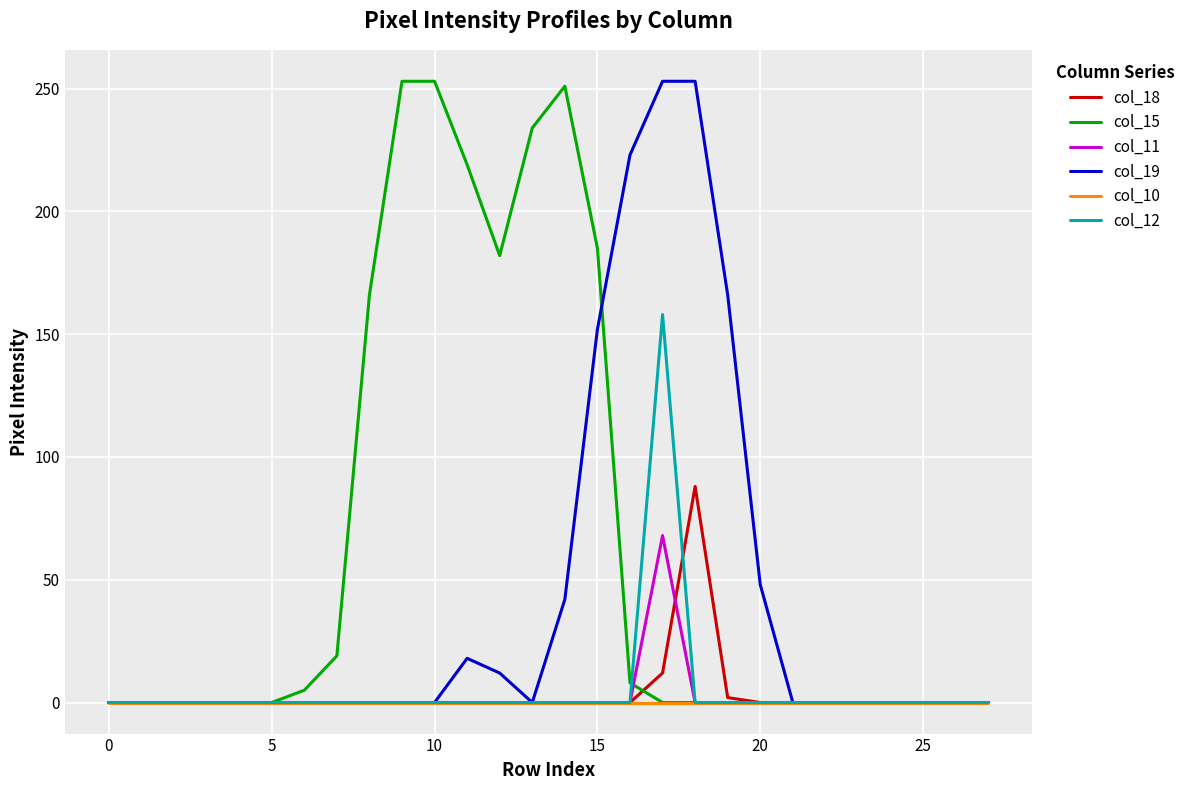

What are all the series names shown in the legend?

col_18, col_15, col_11, col_19, col_10, col_12